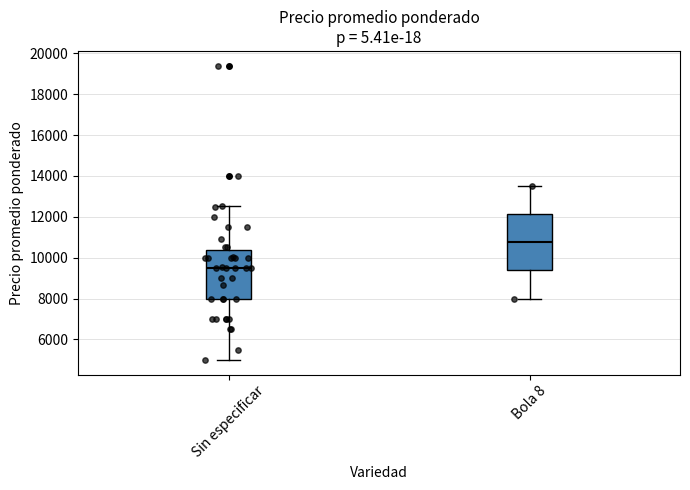

Reading left to right, transcribe this box plot: for each box, give where its median line is, the range the box spans, and where its two whiskers end, as read against the y-axis. The values are not printed on the chart, so give them approximately, as read against the axis.

Sin especificar: median 9600, box 8000 to 10400, whiskers 5000 to 12600
Bola 8: median 10800, box 9400 to 12200, whiskers 8000 to 13600